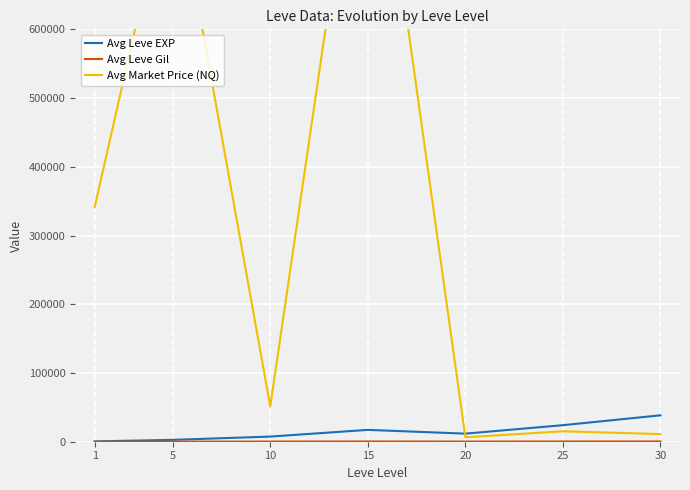

How many values in the Avg Leve Gil series are below 242?

3